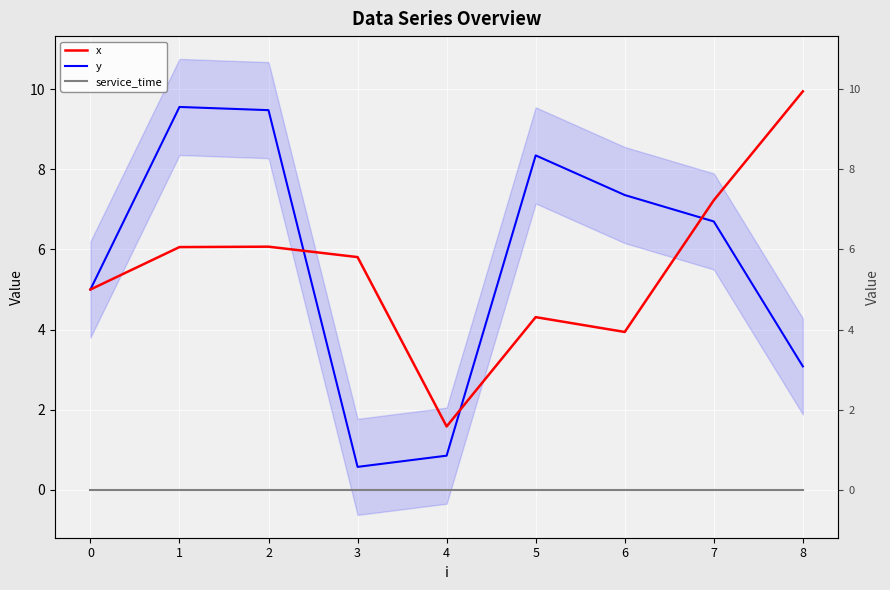

Reading left to right, transcribe all the data shown in this chart.

x: 0=5.0	1=6.1	2=6.1	3=5.8	4=1.6	5=4.3	6=3.9	7=7.2	8=9.9
y: 0=5.0	1=9.6	2=9.5	3=0.6	4=0.8	5=8.3	6=7.4	7=6.7	8=3.1
service_time: 0=0.0	1=0.0	2=0.0	3=0.0	4=0.0	5=0.0	6=0.0	7=0.0	8=0.0